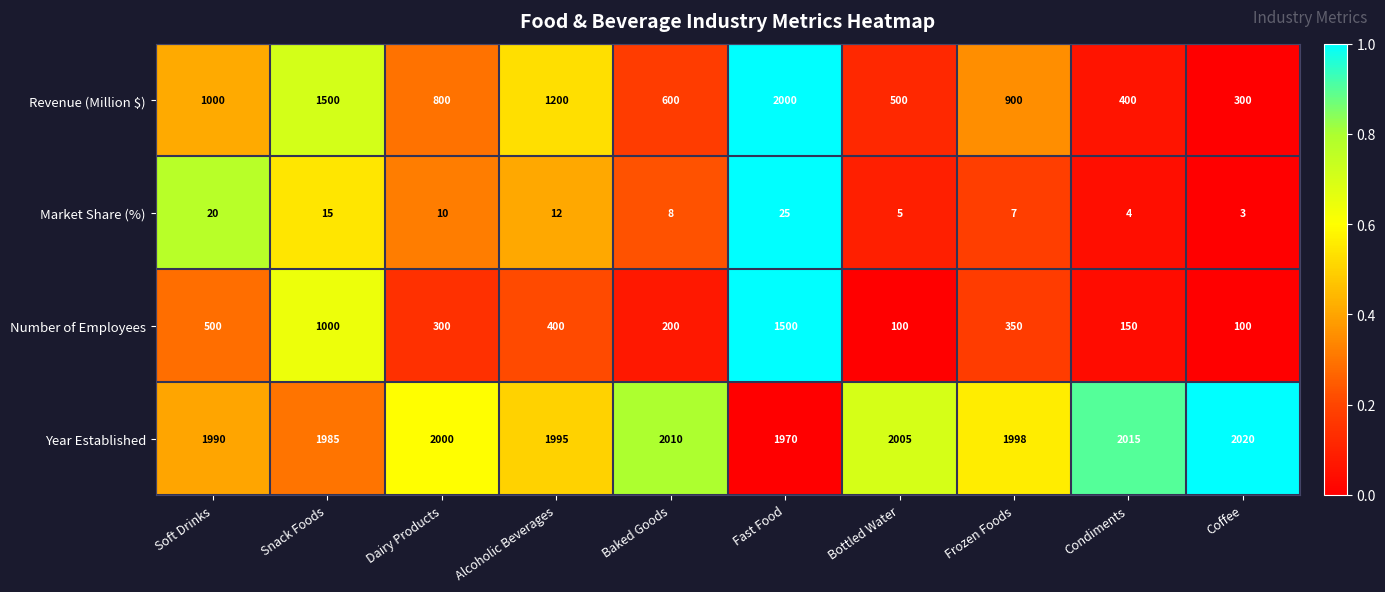

Which series has the largest total across all categories?

Year Established